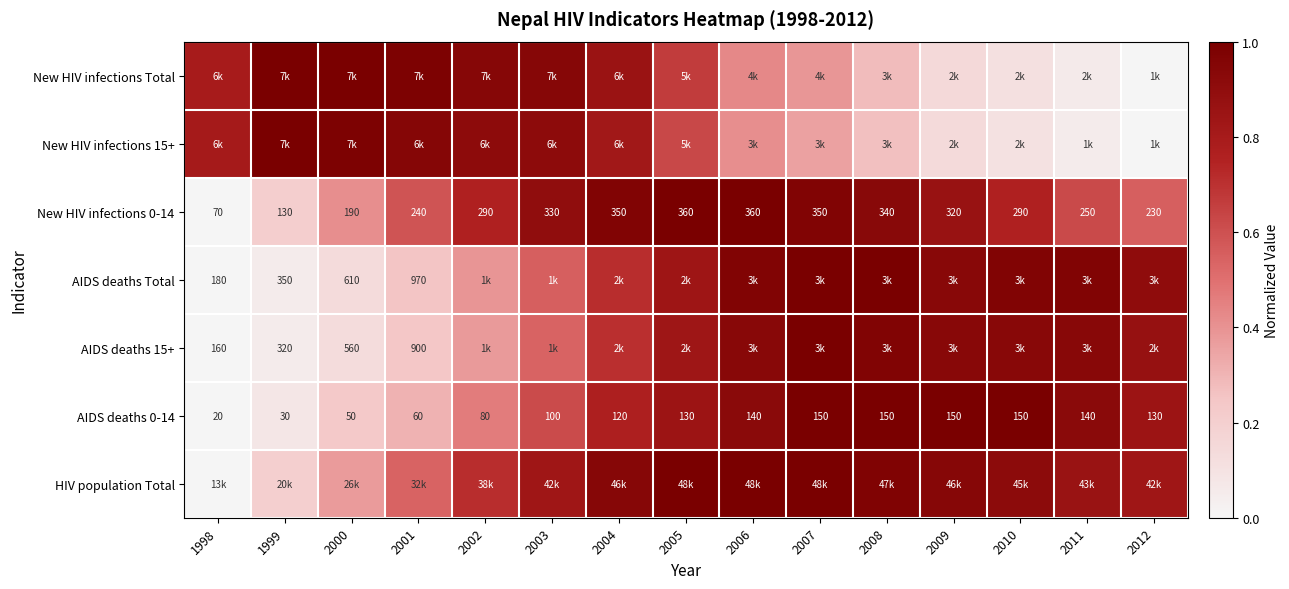

Where is New HIV infections 15+ nearest to the value 0?

2012